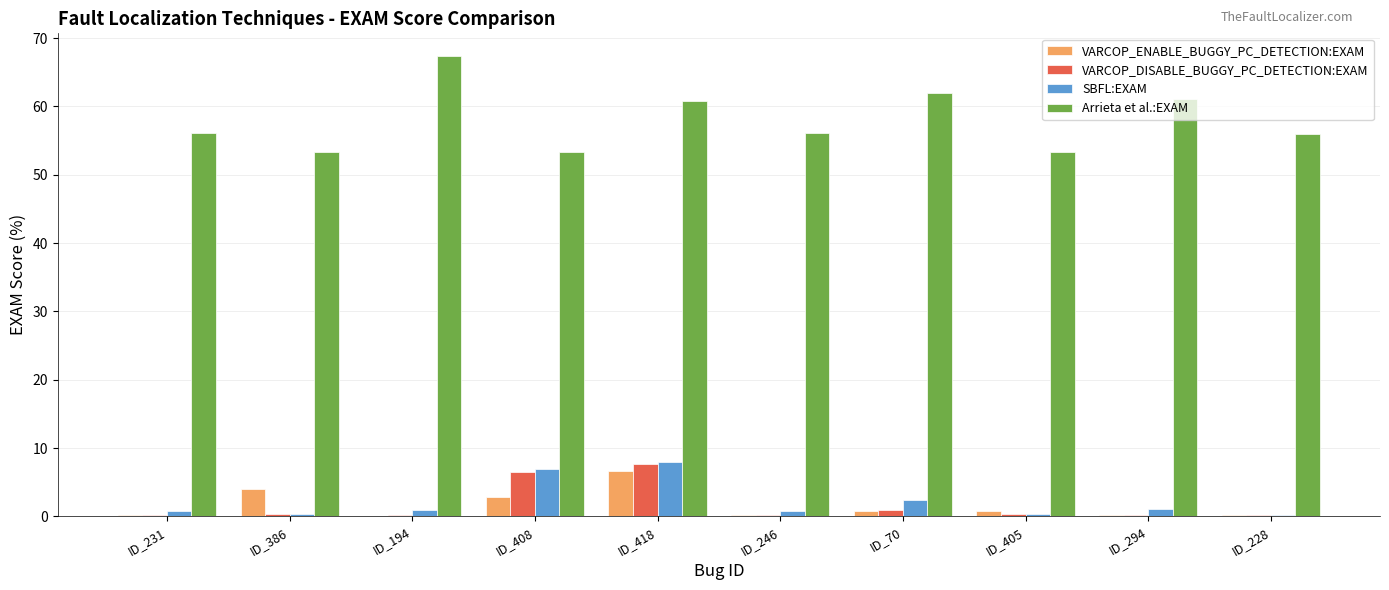

How many categories are shown in the chart?

10